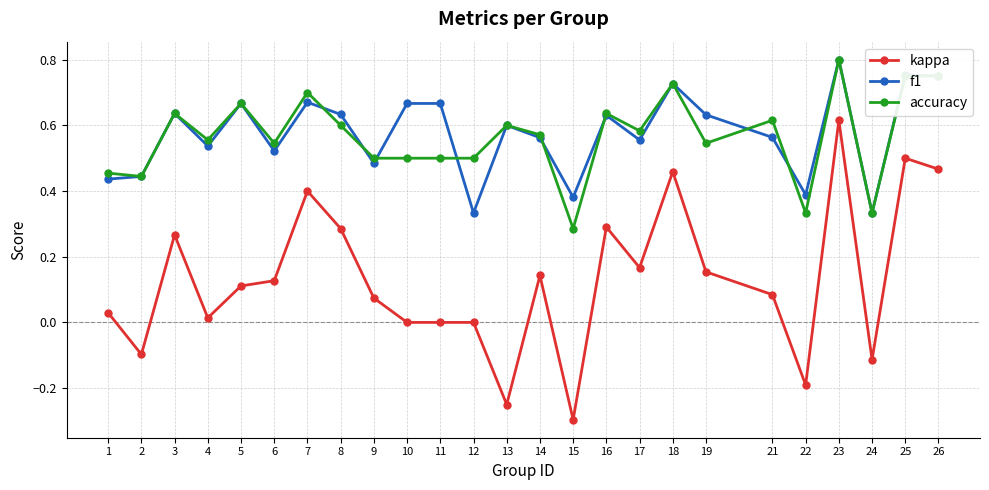

True or false: f1 has a value of 0.4 at 26.

False